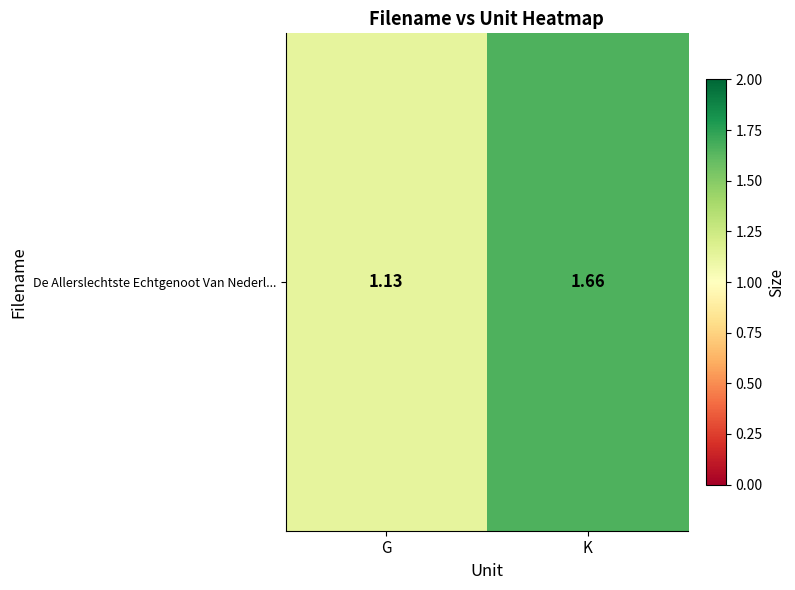

What is the change in value from G to K?

+0.5